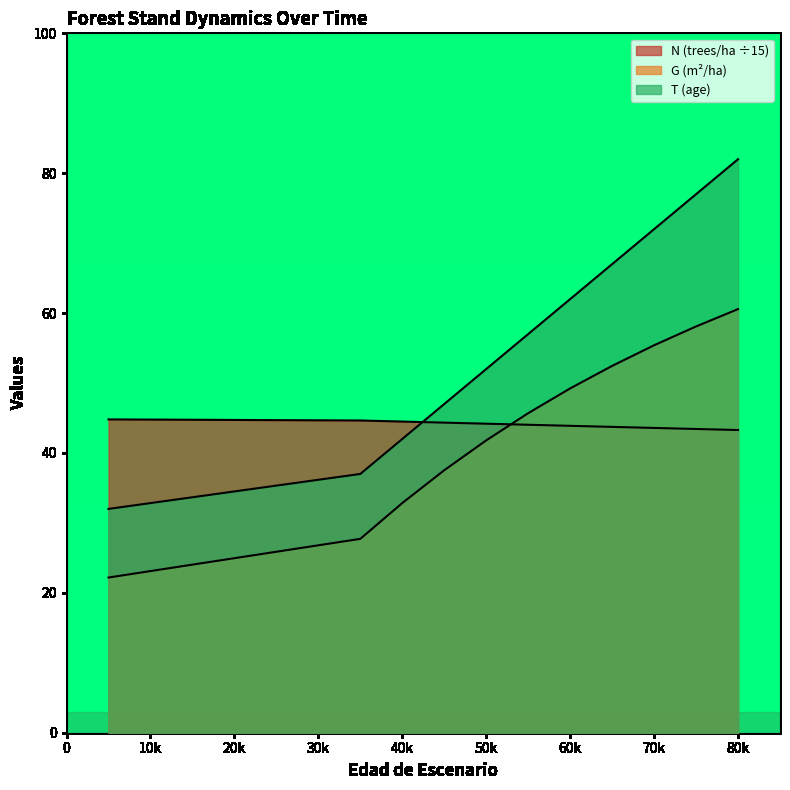

Where is G nearest to the value 41?

50k